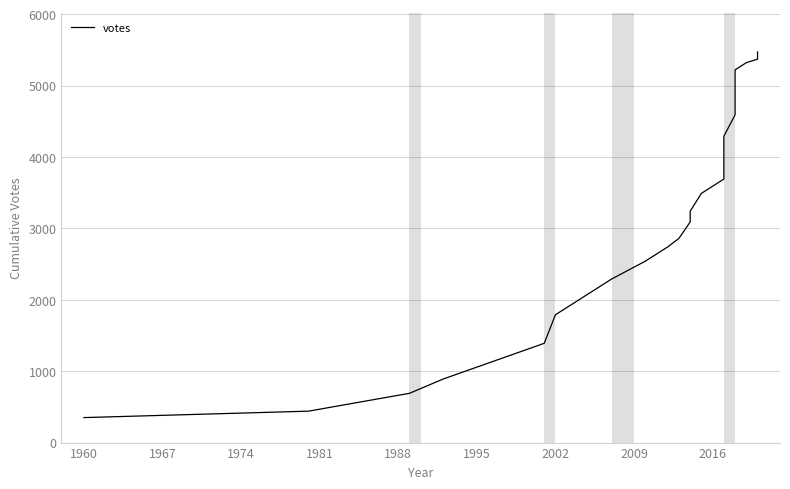

What is the minimum value shown in the chart?

350